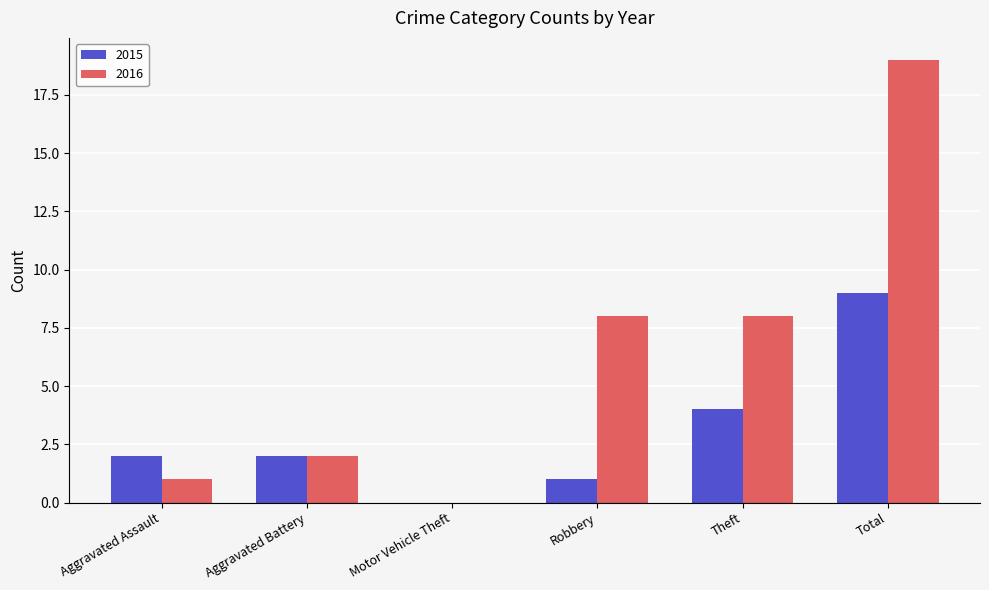

Is the value of 2016 at Robbery greater than the value of 2015 at Aggravated Battery?

Yes